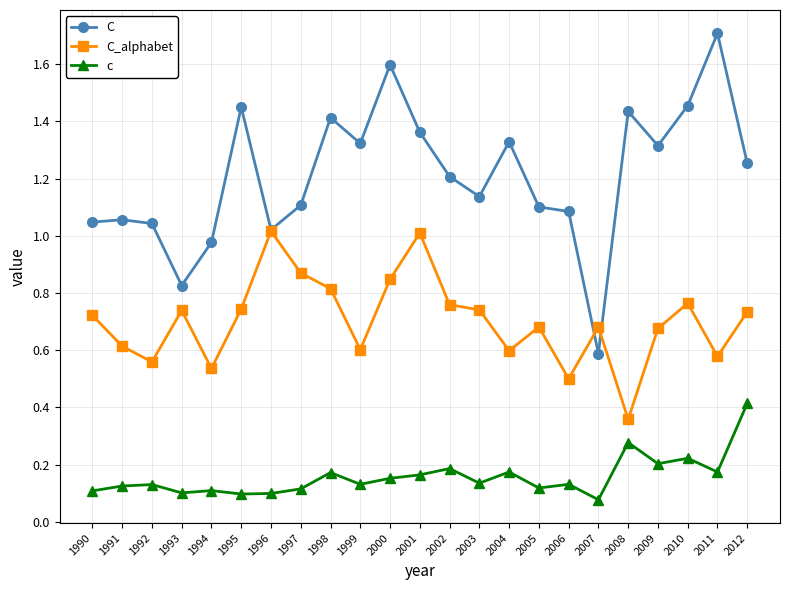

Which category has the highest value across all series?

2011